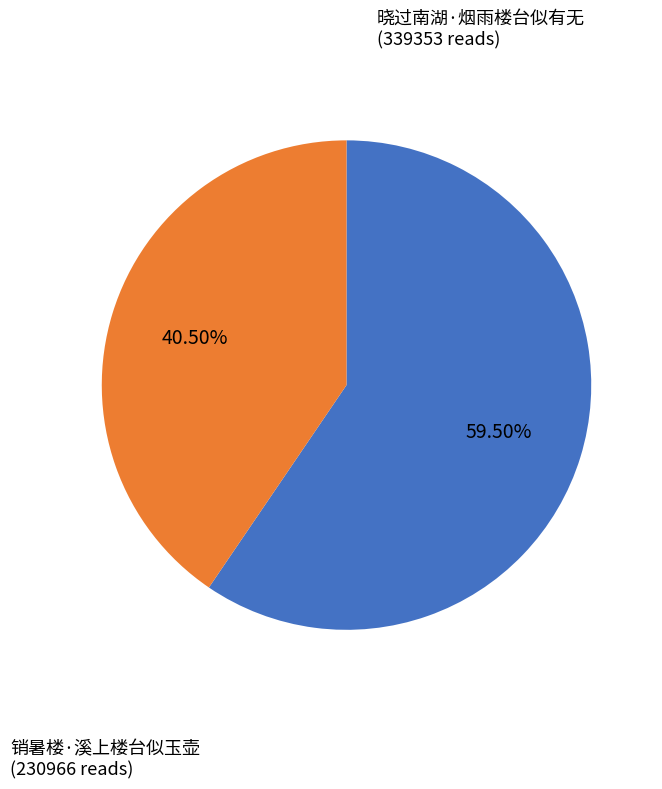

How many slices are in this pie chart?

2